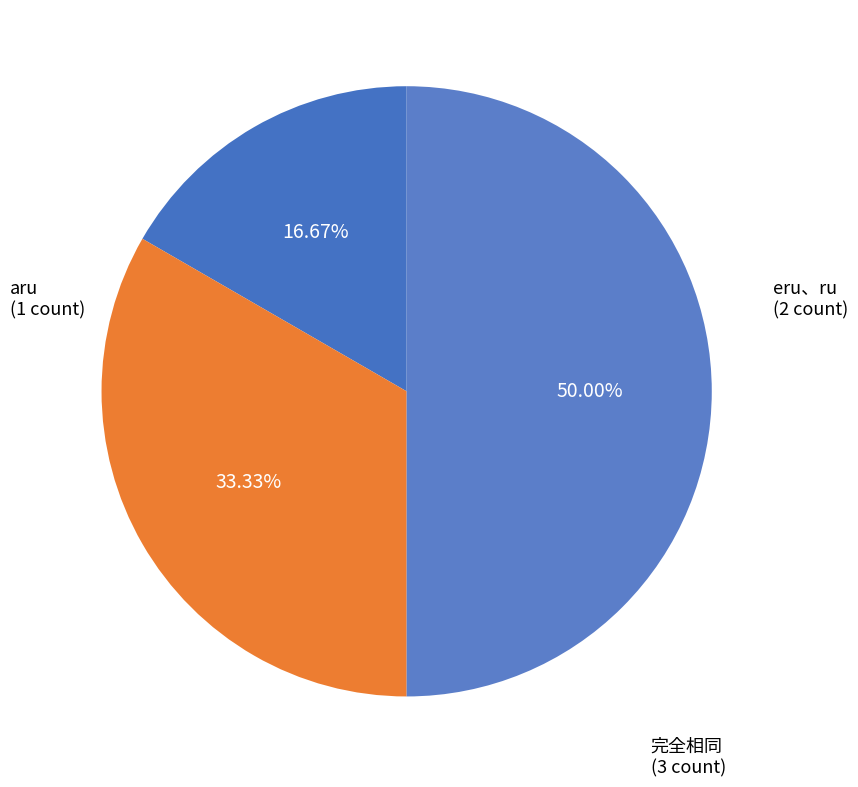

Which category has the smallest portion of the pie?

aru